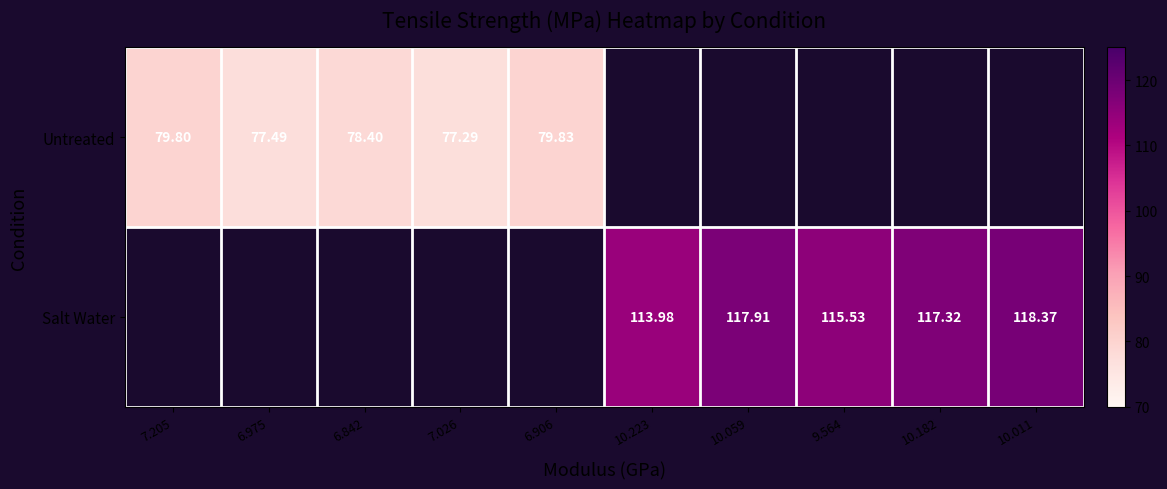

Is the value of Untreated at 6.906 greater than the value of Salt Water at 10.223?

No